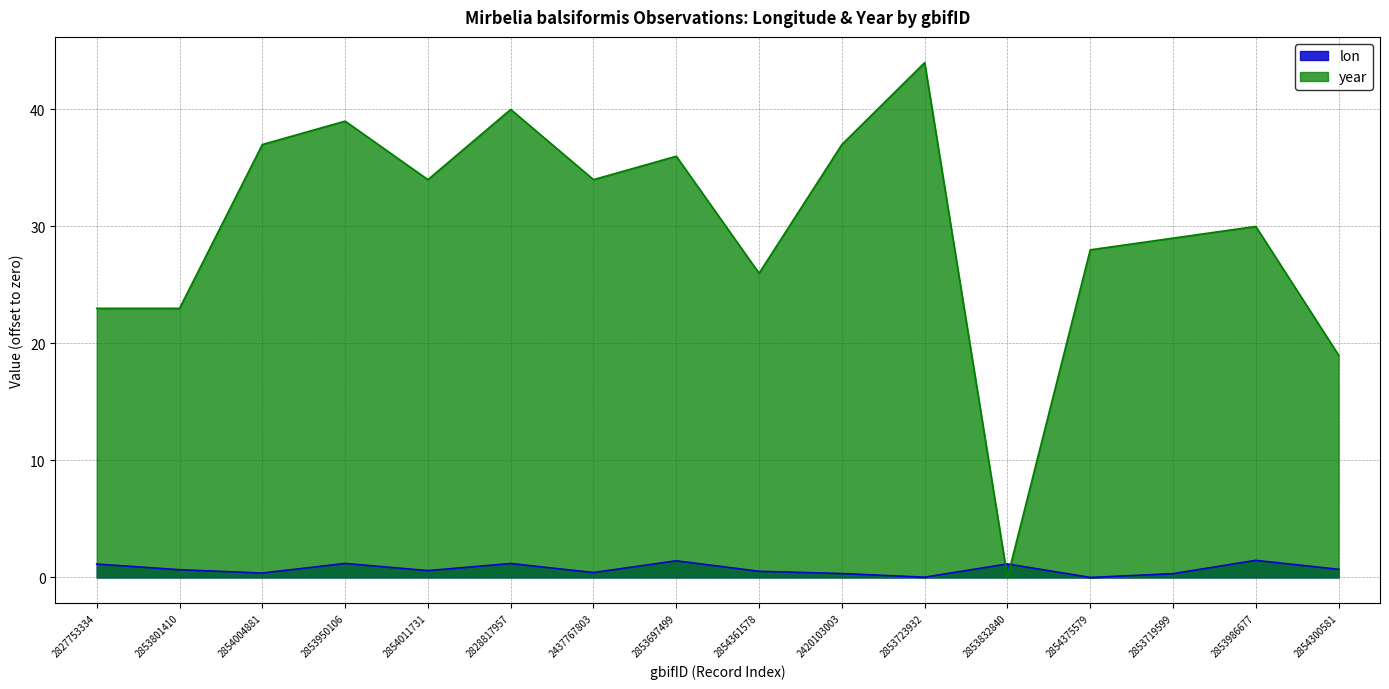

Reading left to right, what are all the values shown in this chart?

lon: 2827753334=1.1	2853801410=0.7	2854004881=0.4	2853950106=1.2	2854011731=0.6	2828817957=1.2	2437767803=0.4	2853697499=1.4	2854361578=0.5	2420103003=0.3	2853723932=0.0	2853832840=1.2	2854375579=0.0	2853719599=0.3	2853986677=1.5	2854300581=0.7
year: 2827753334=23.0	2853801410=23.0	2854004881=37.0	2853950106=39.0	2854011731=34.0	2828817957=40.0	2437767803=34.0	2853697499=36.0	2854361578=26.0	2420103003=37.0	2853723932=44.0	2853832840=0.0	2854375579=28.0	2853719599=29.0	2853986677=30.0	2854300581=19.0